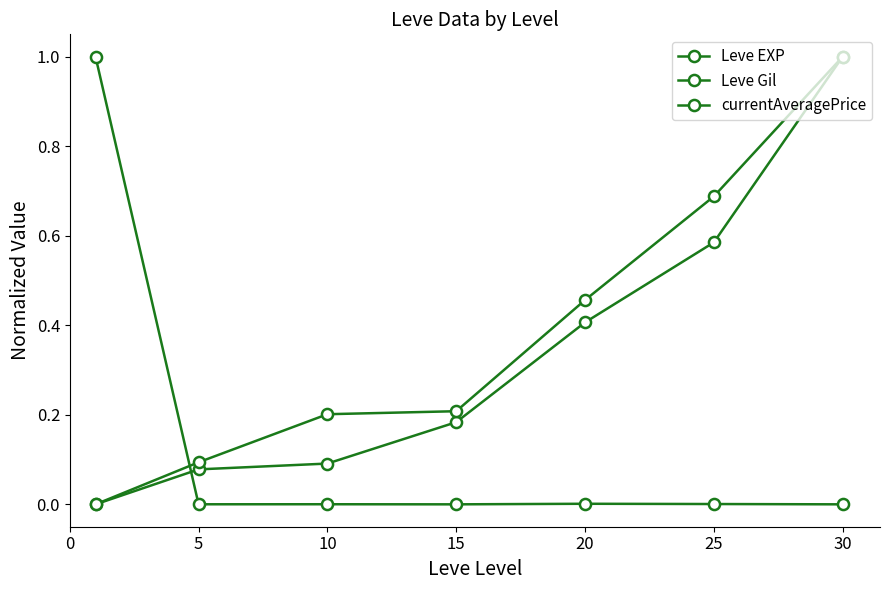

How many data points does each series have?

7